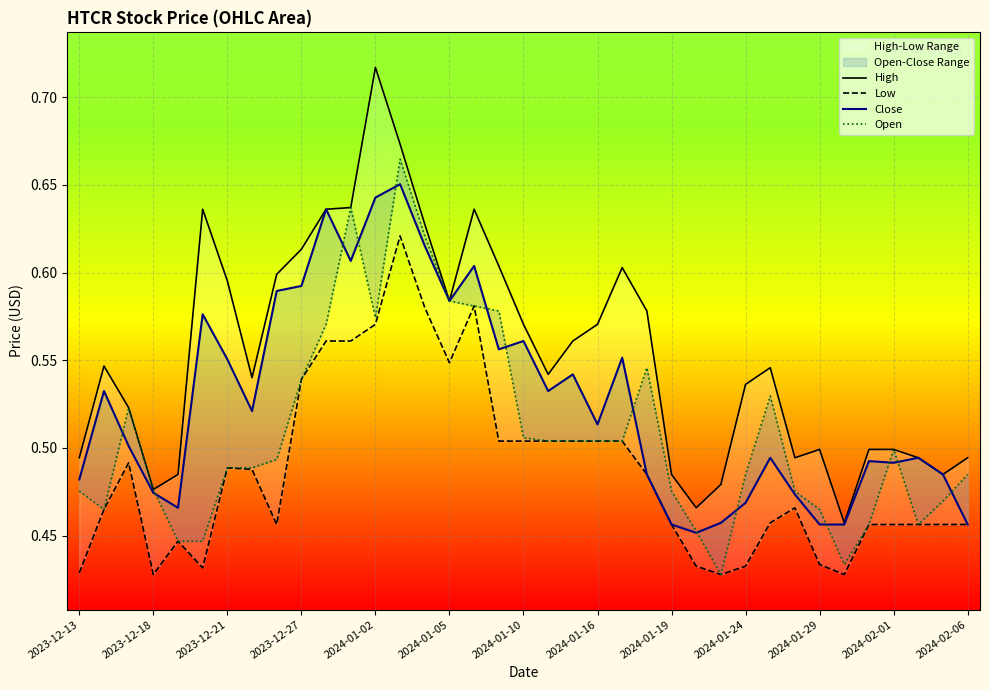

The Open series shows 0.6 at 26. True or false?

False